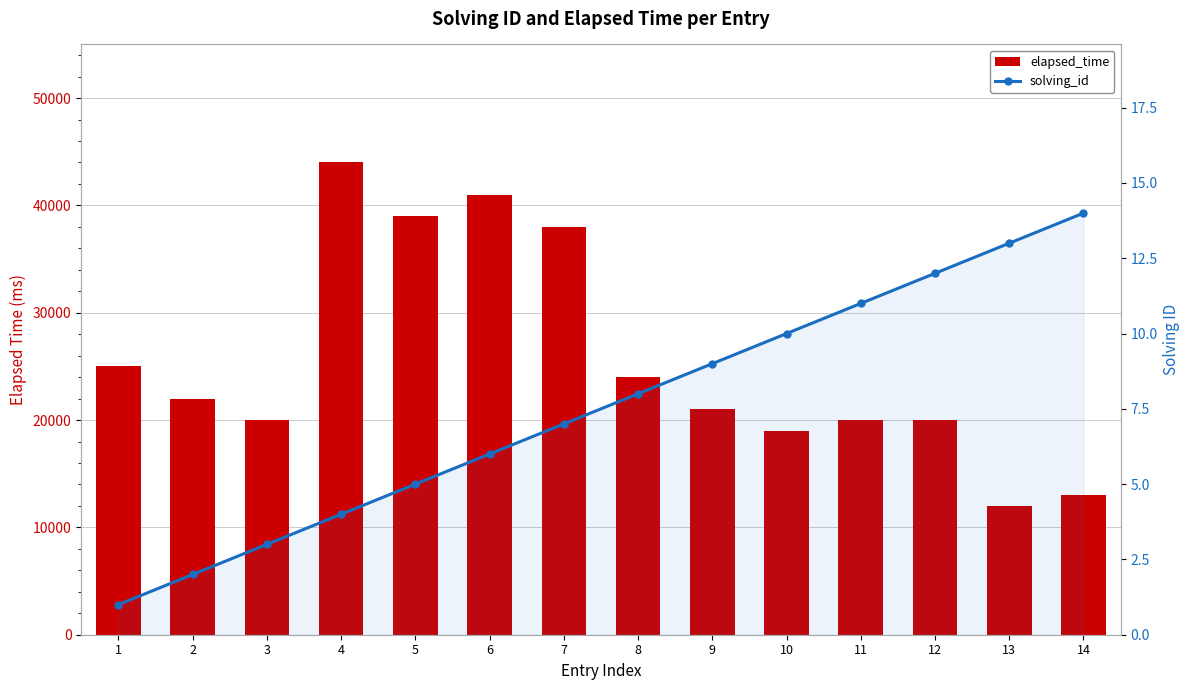

List the labels in order of solving_id value, largest first.

14, 13, 12, 11, 10, 9, 8, 7, 6, 5, 4, 3, 2, 1